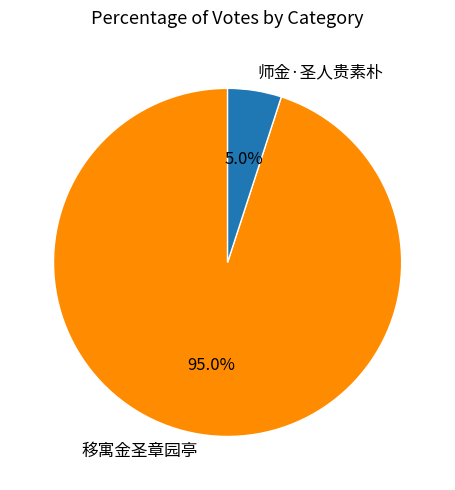

Which category has the biggest portion of the pie?

移寓金圣章园亭